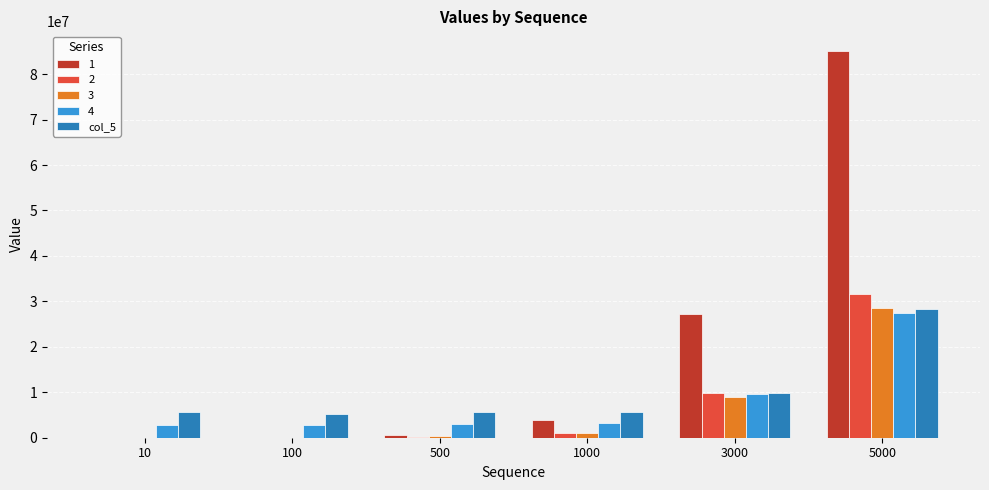

At which category is the sum across all series the highest?

5000